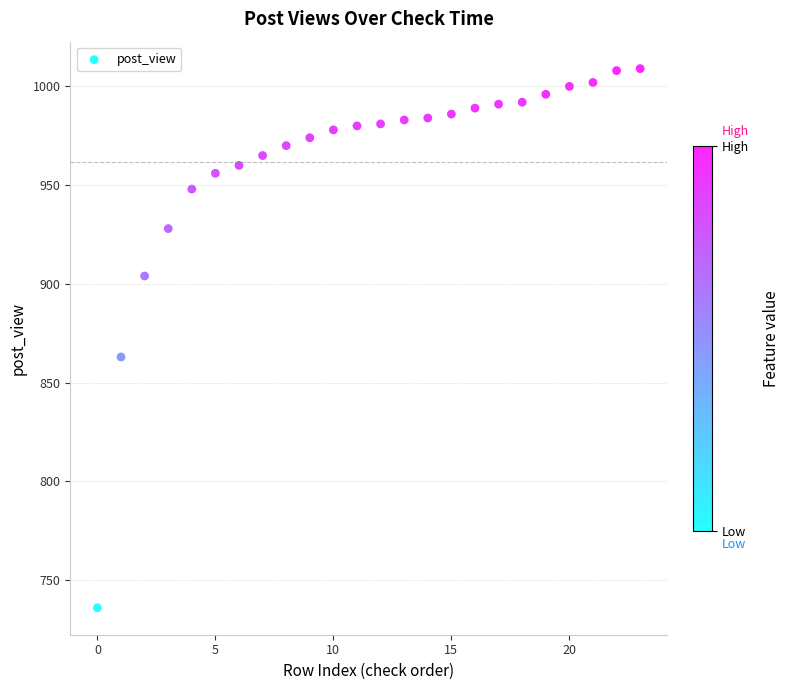

What Y value in the scatter plot is closest to 872?

863